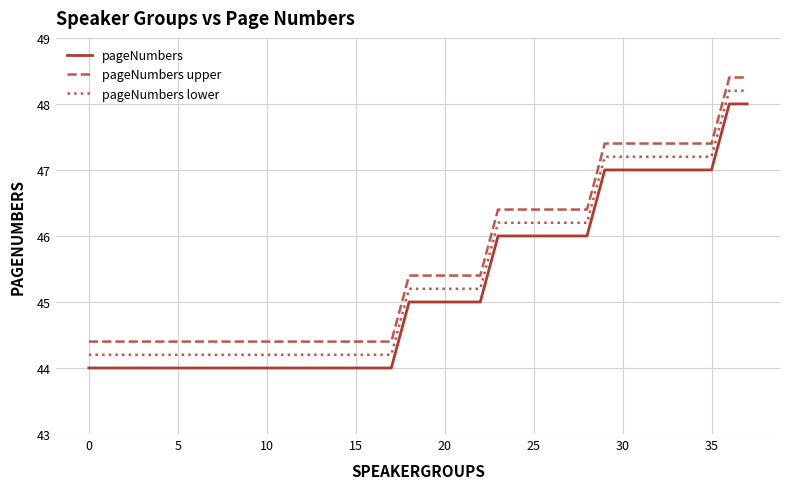

What is the average value of the pageNumbers series?

45.2